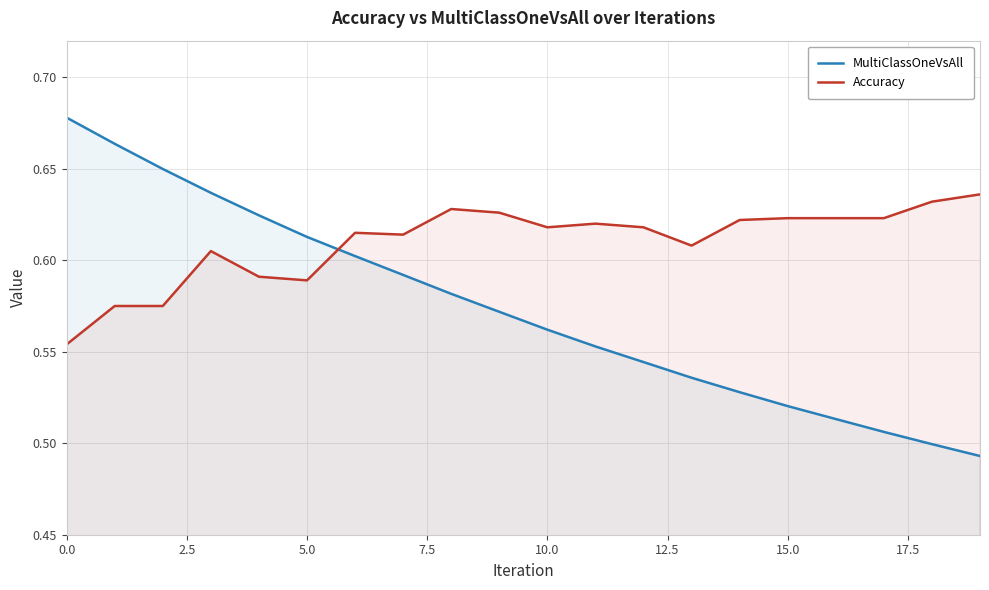

The value of Accuracy at 10.0 is 0.2. True or false?

False